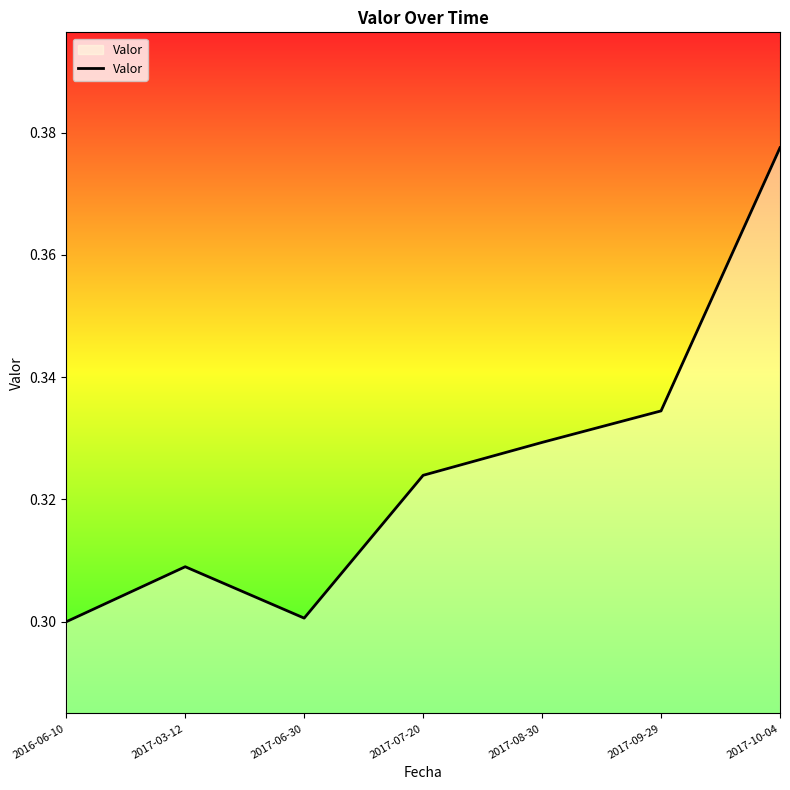

The chart shows a value of 0.1 at 2017-07-20. True or false?

False